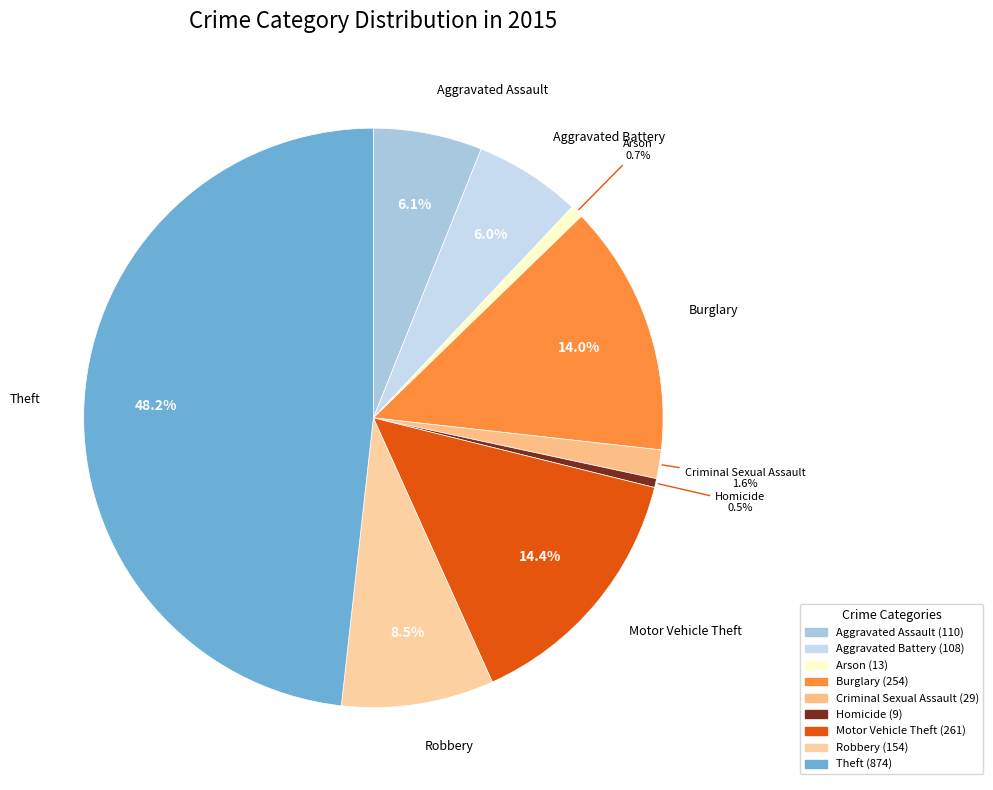

Count the number of slices in the pie.

9